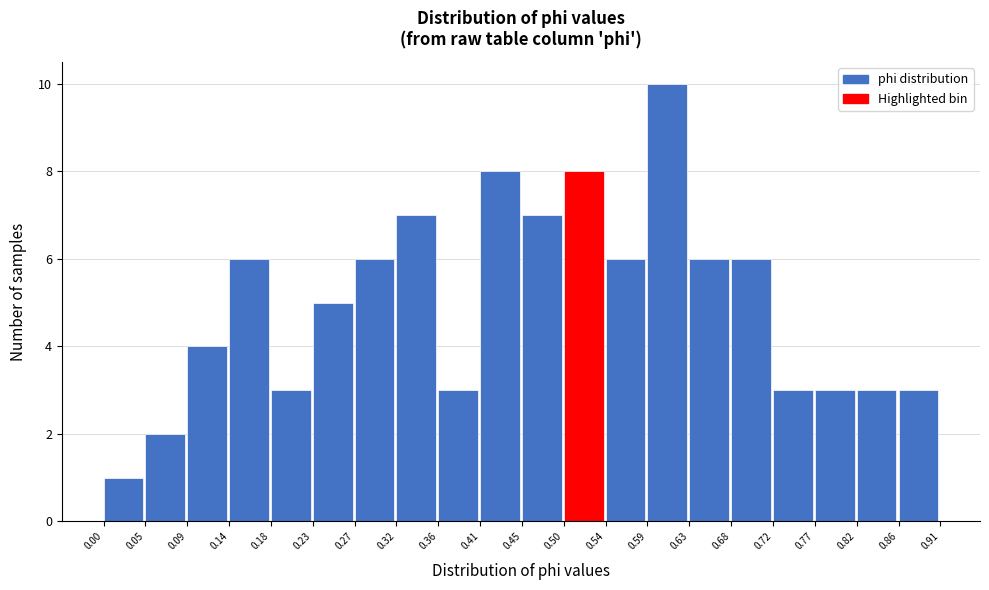

Over which range of the x-axis is the bar tallest?

0.59 to 0.63